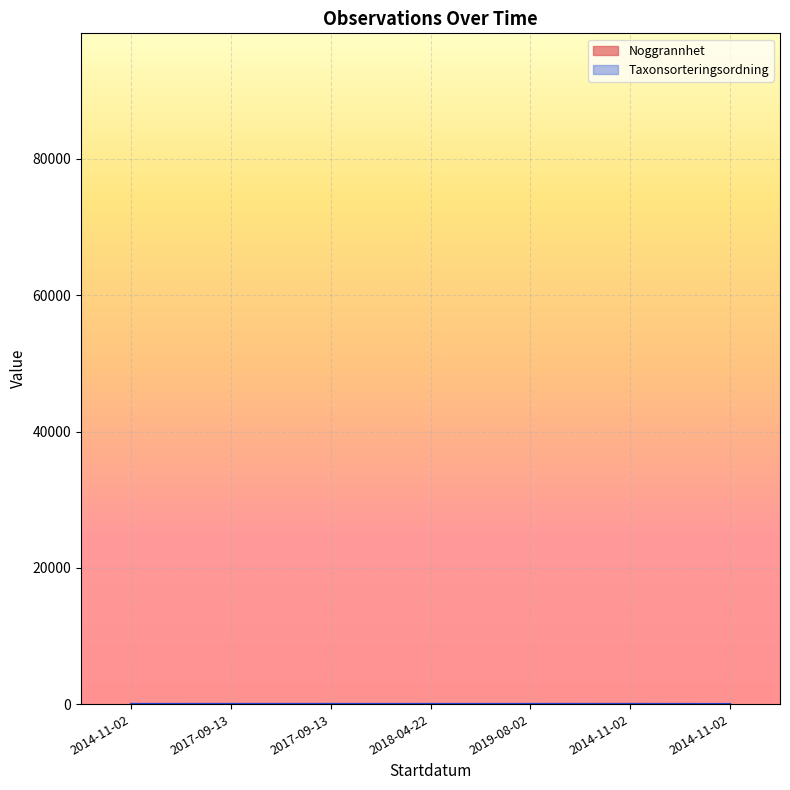

How many times do Noggrannhet and Taxonsorteringsordning cross each other?

2